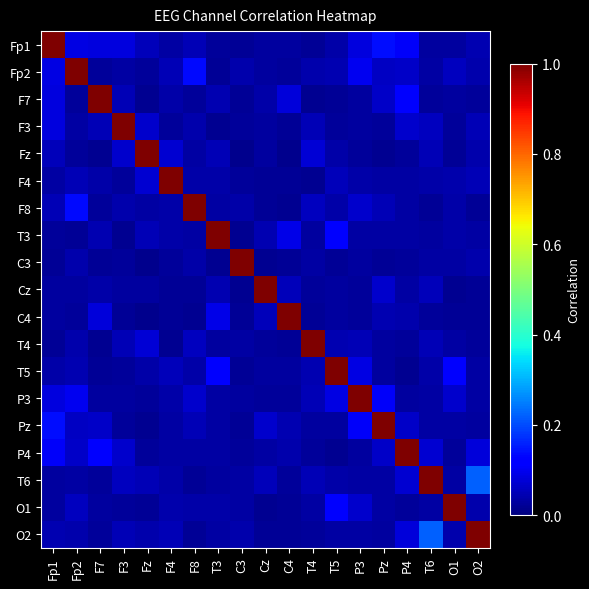

At how many categories does at least one series exceed 0?

19